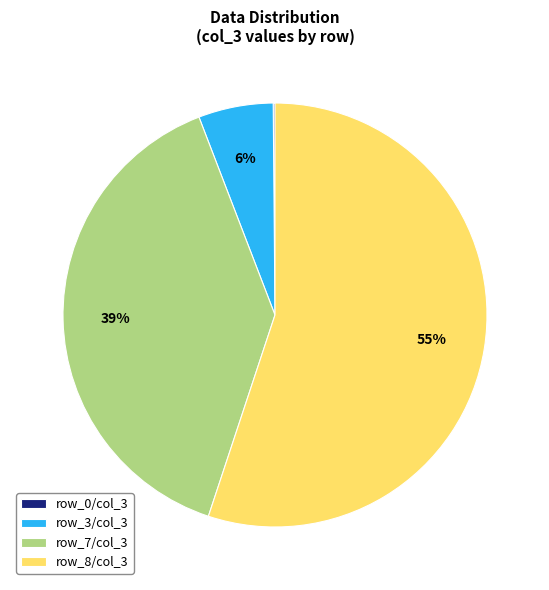

To the nearest percent, what is the combined percentage of row_7/col_3 and row_3/col_3?

45%